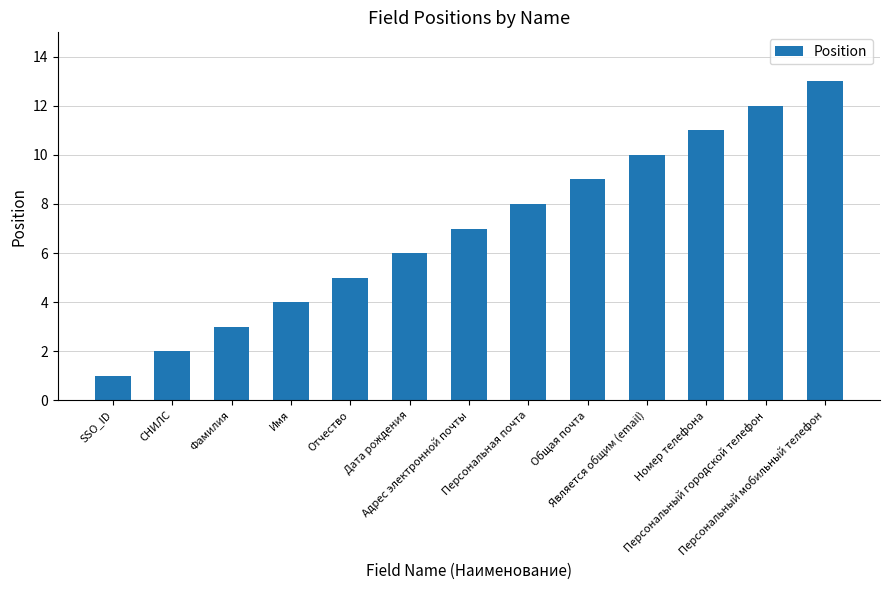

What is the value of the 10th bar from the left?

10